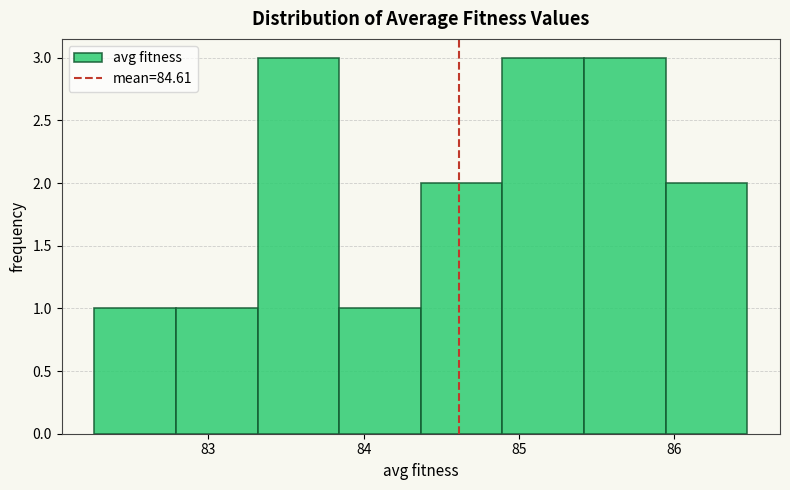

Reading left to right, transcribe this chart: for each bar, give the range it covers on the x-axis and its height. Neither the bar edges nor the heights are printed on the chart, so give them approximately, as read against the axes.

82.3 to 82.8: 1
82.8 to 83.3: 1
83.3 to 83.8: 3
83.8 to 84.4: 1
84.4 to 84.9: 2
84.9 to 85.4: 3
85.4 to 85.9: 3
85.9 to 86.5: 2